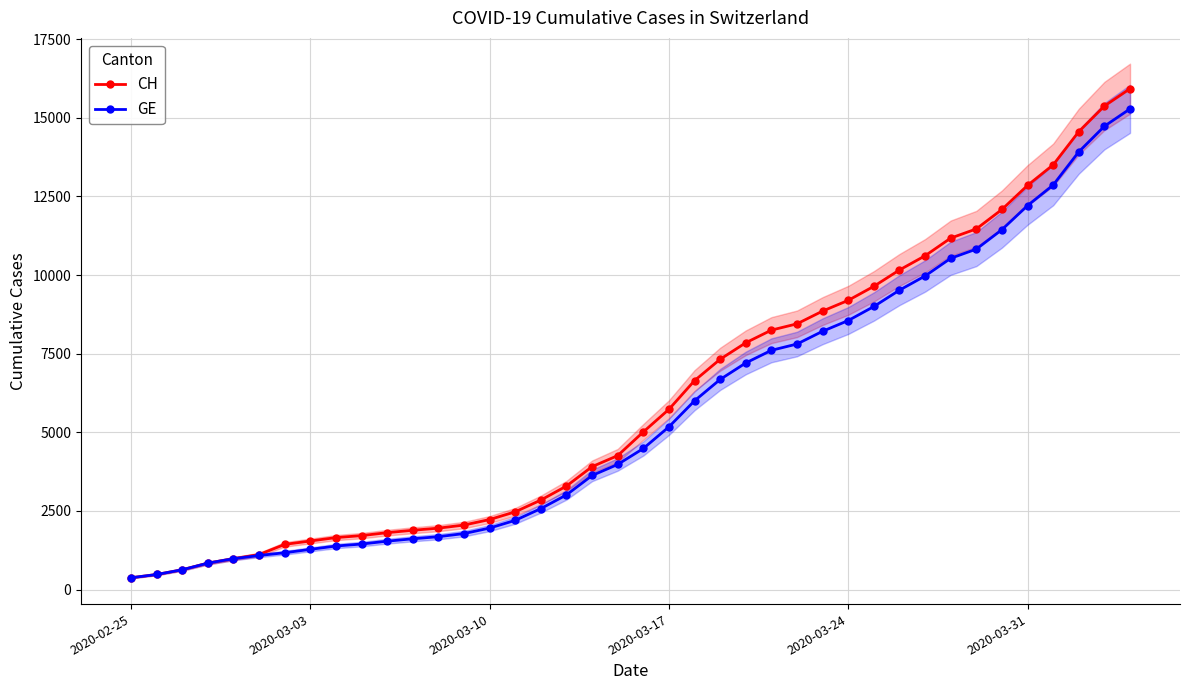

What is the lowest value of the CH series?

375